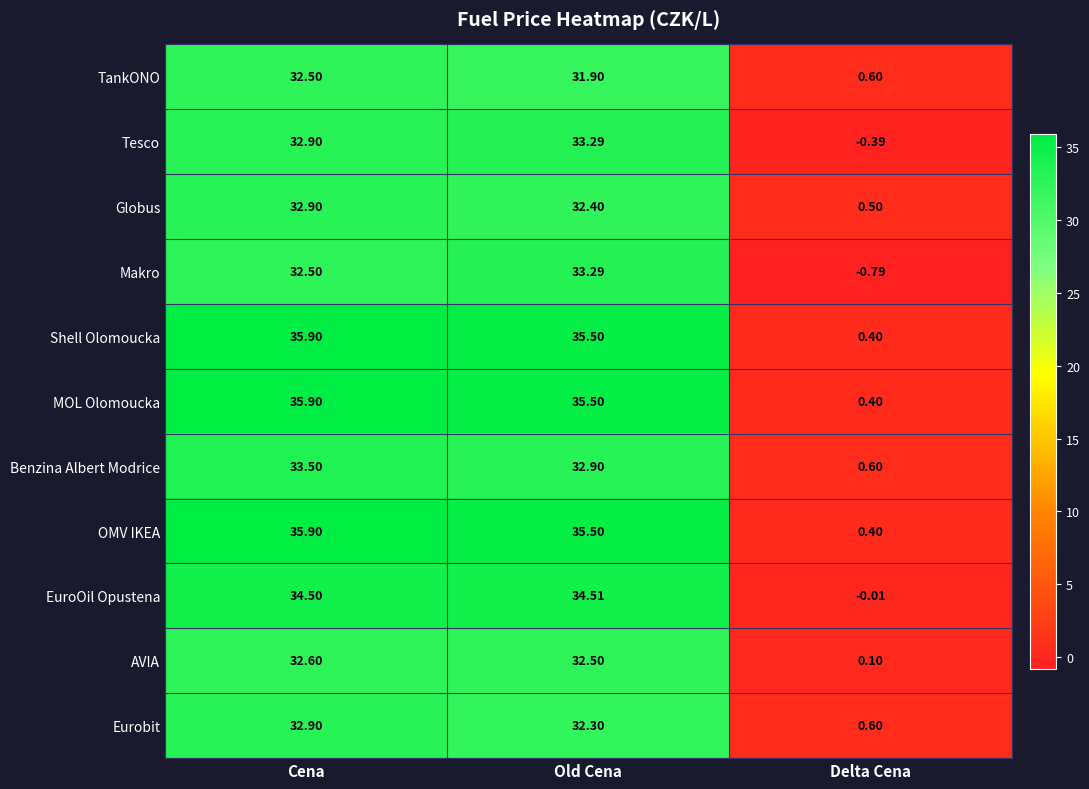

How many distinct data groups are displayed?

11